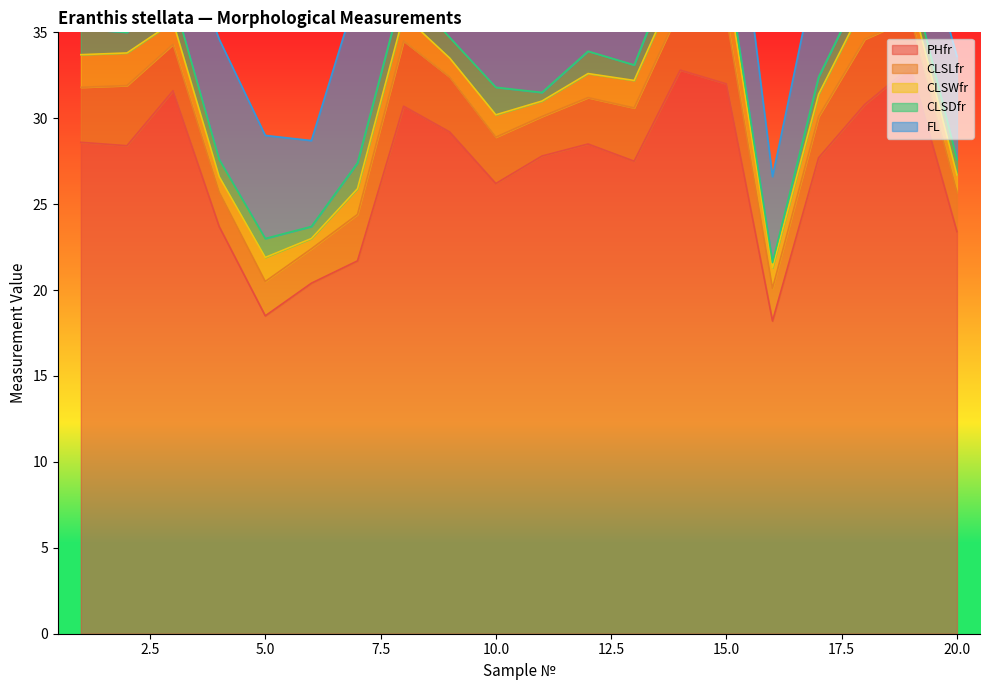

What is the value of the CLSDfr point at the 9th from the left?

1.2